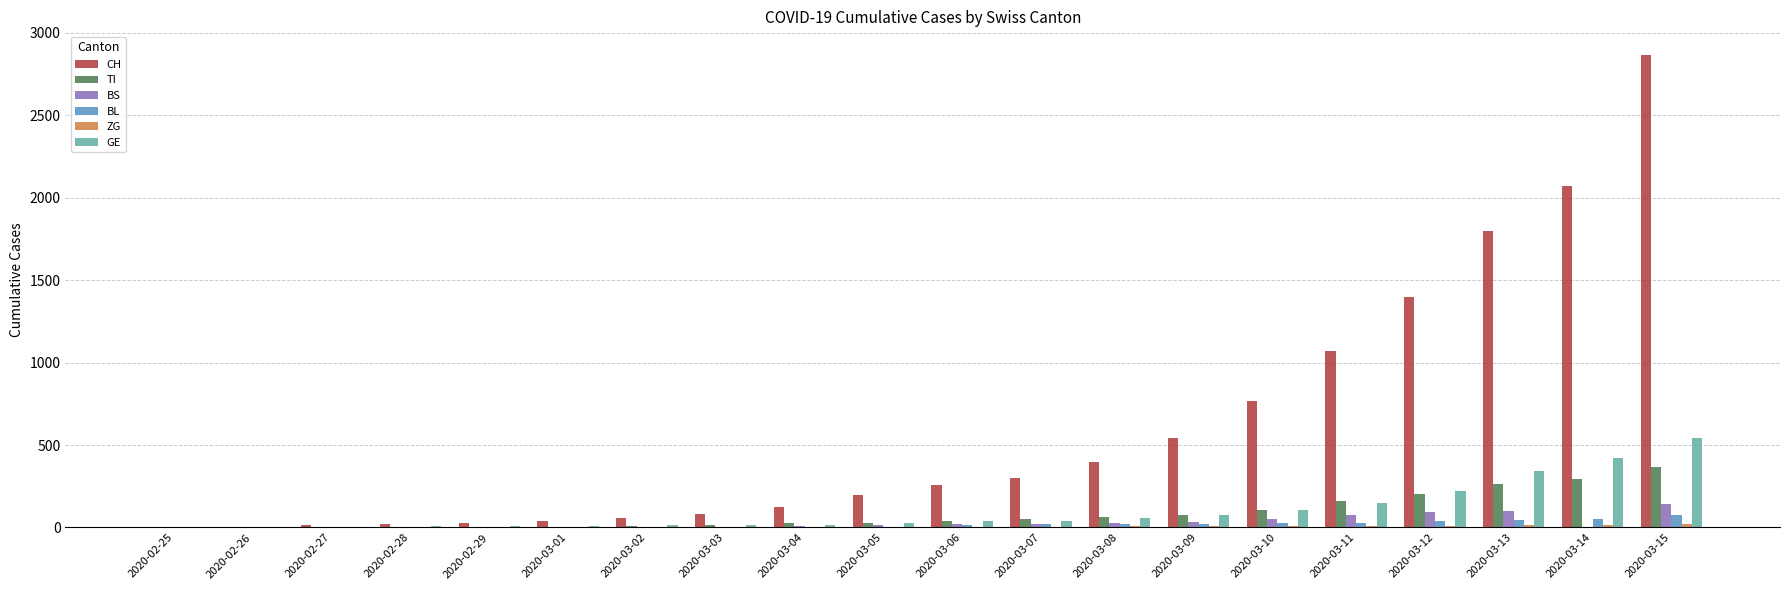

What is the sum of all CH values?

12042